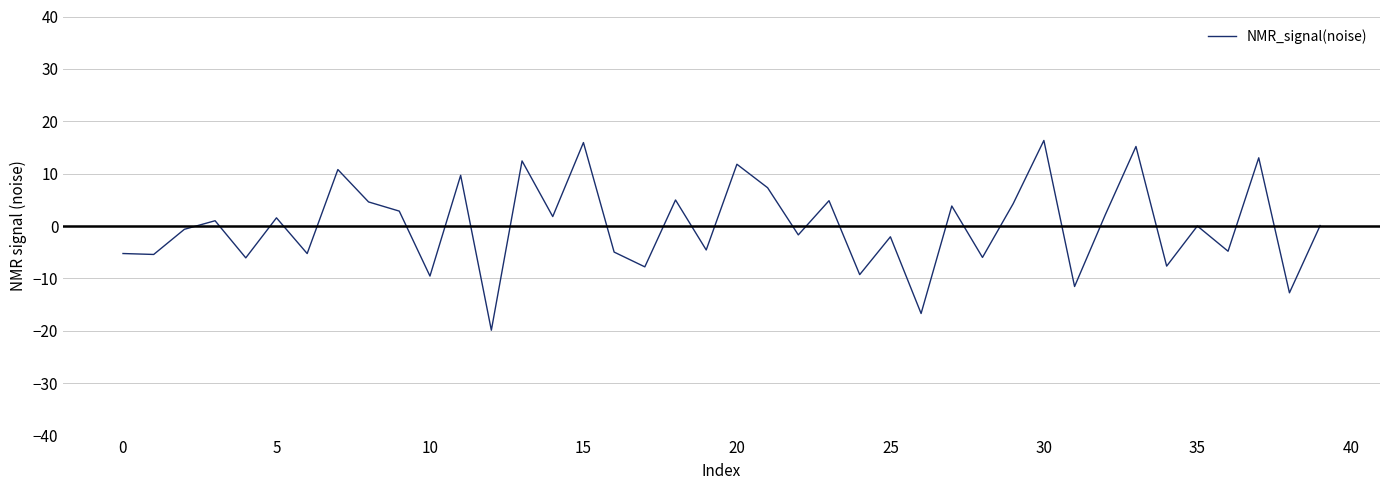

What is the greatest value displayed?

16.3